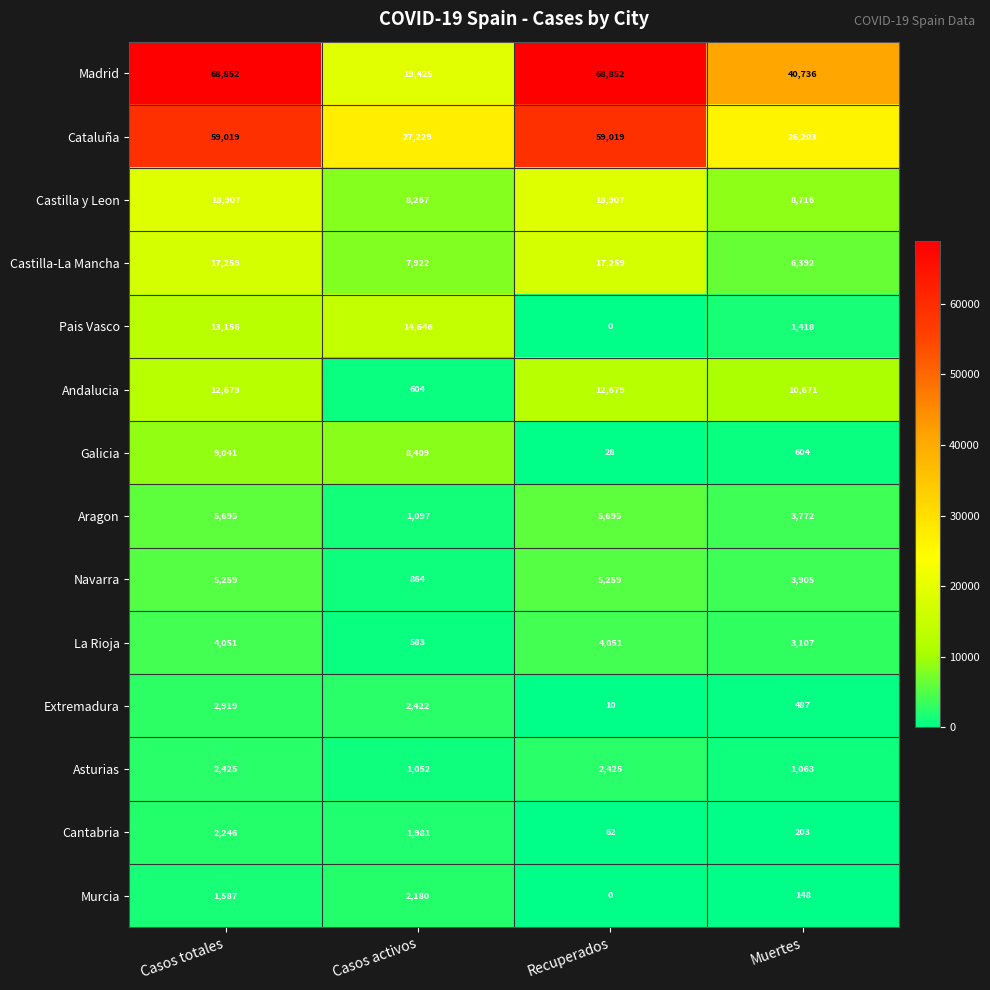

Which series has the largest total across all categories?

Madrid